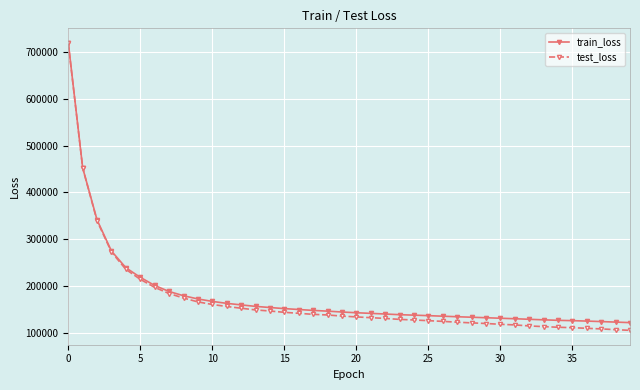

Which series has the widest spread of values?

test_loss